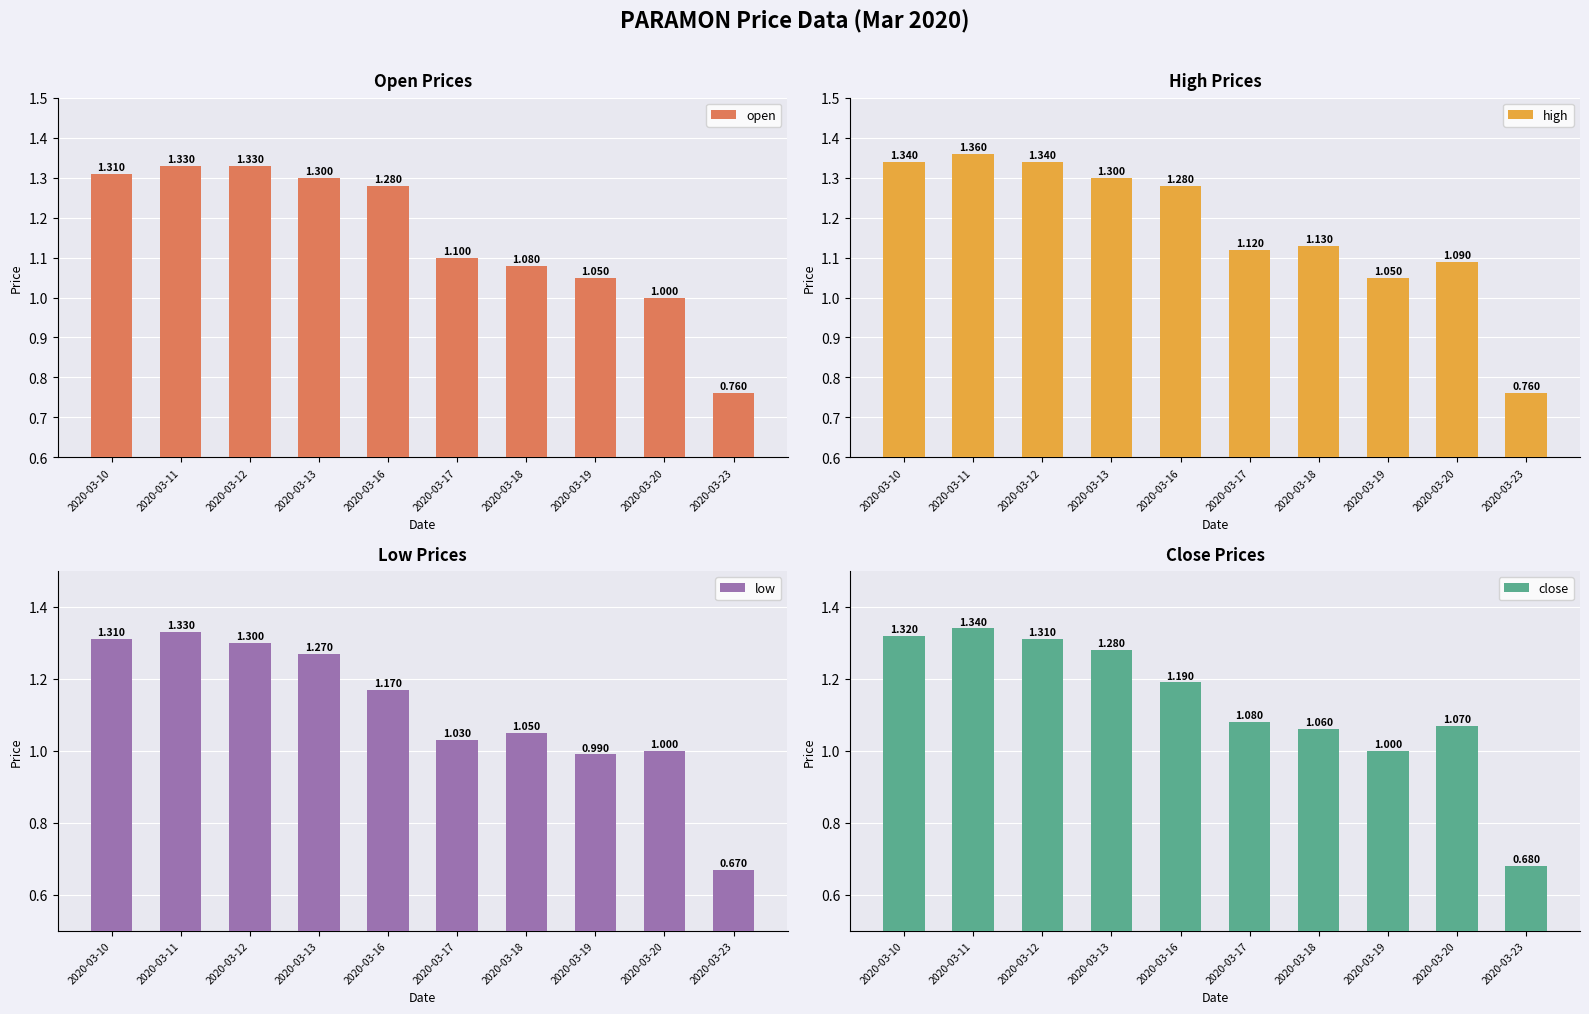

What is the difference between the highest and lowest values at 2020-03-23?

0.1